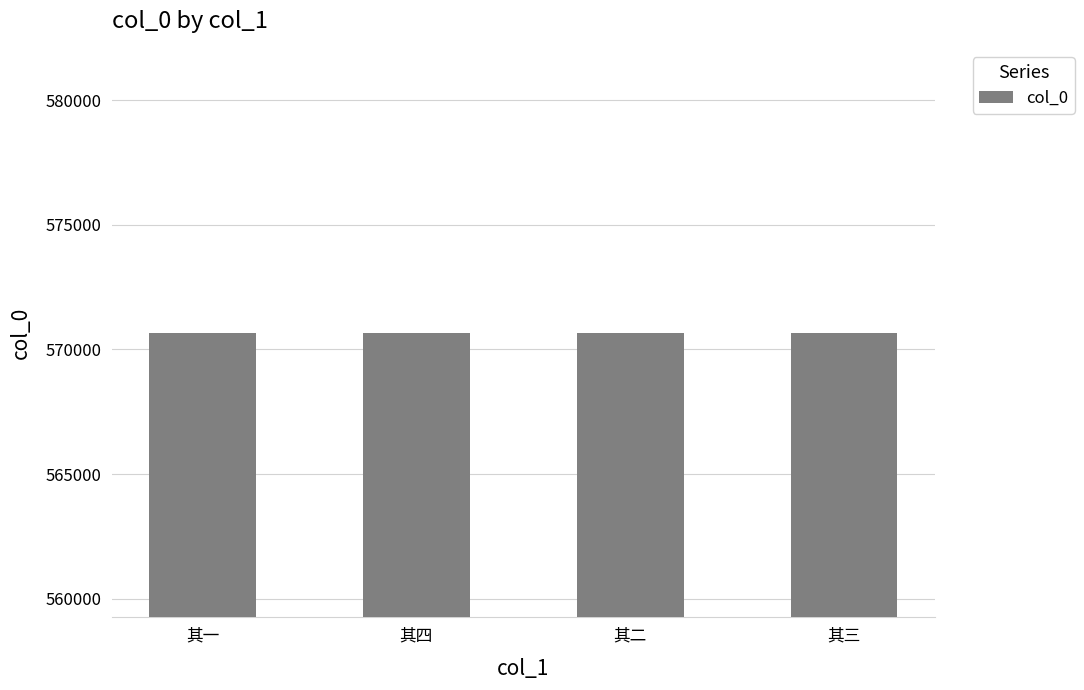

Does the chart contain any negative values?

No